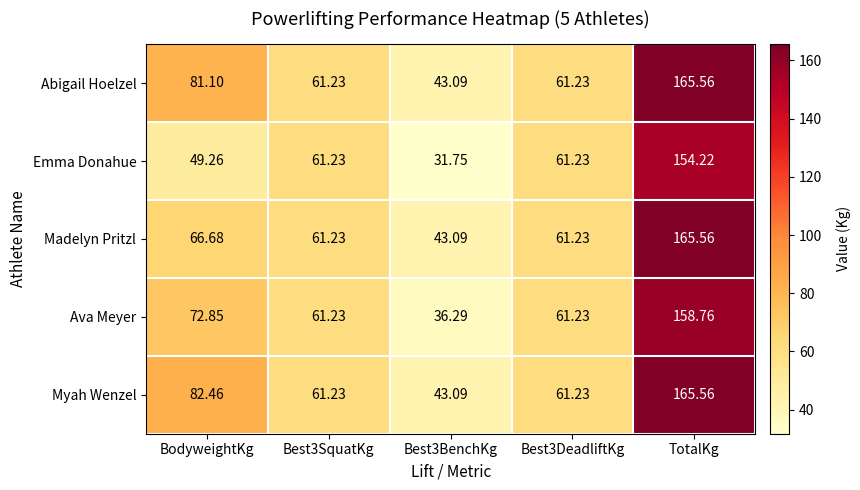

What is the smallest value displayed?

31.8